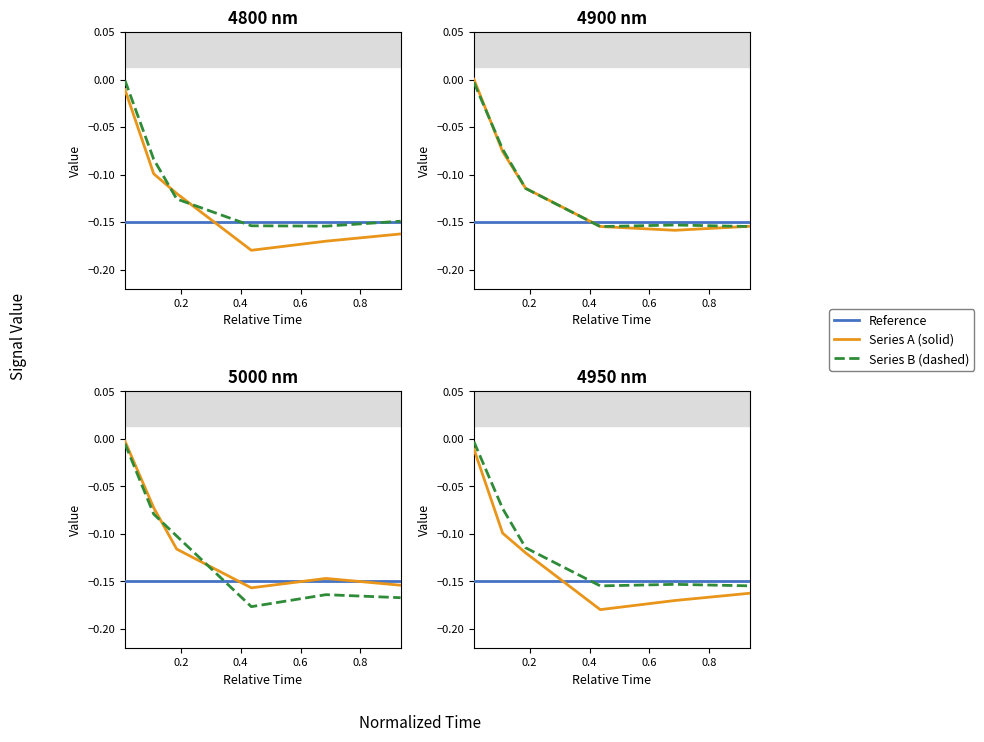

How many negative values does the 4900 series have?

5